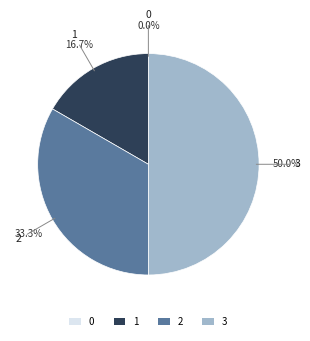

To the nearest percent, what portion does 2 represent?

33%